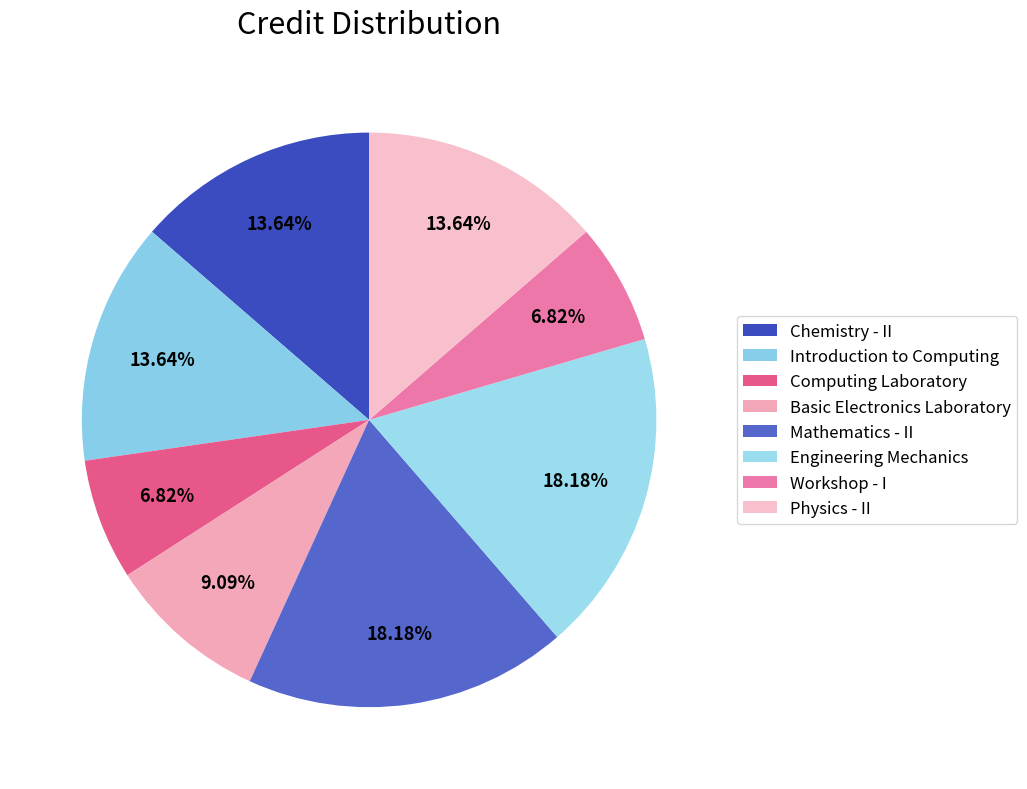

The Workshop - I slice represents 7% of the pie. True or false?

True